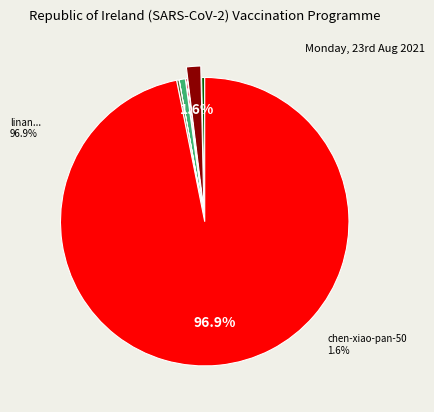

Which slice represents more than half of the pie?

linan